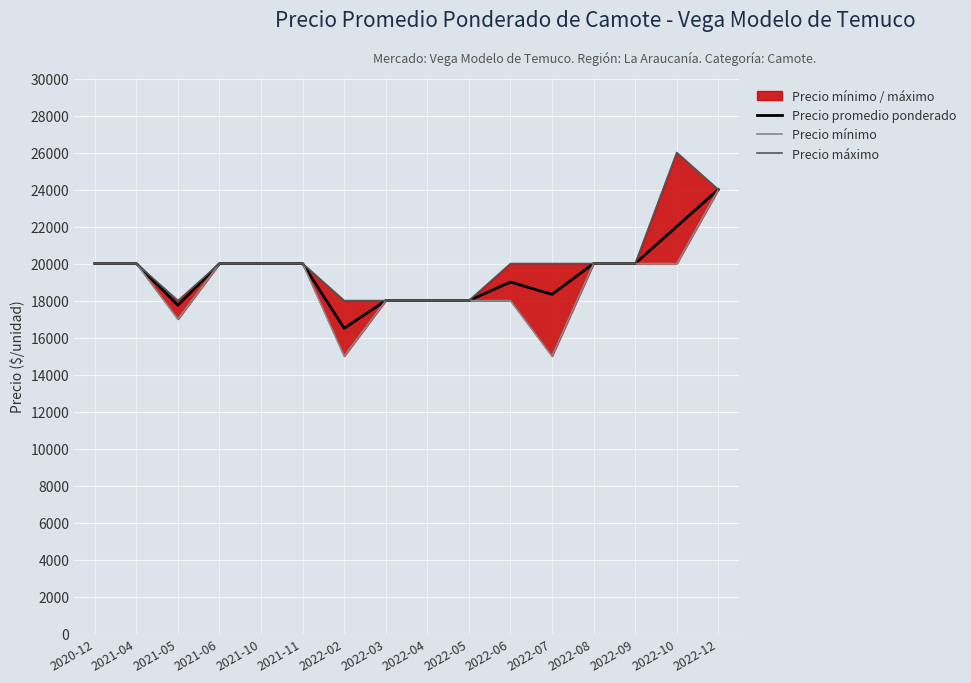

Reading left to right, extract all data points from this chart.

Precio promedio ponderado: 2020-12=20000	2021-04=20000	2021-05=17750	2021-06=20000	2021-10=20000	2021-11=20000	2022-02=16500	2022-03=18000	2022-04=18000	2022-05=18000	2022-06=19000	2022-07=18333	2022-08=20000	2022-09=20000	2022-10=22000	2022-12=24000
Precio mínimo: 2020-12=20000	2021-04=20000	2021-05=17000	2021-06=20000	2021-10=20000	2021-11=20000	2022-02=15000	2022-03=18000	2022-04=18000	2022-05=18000	2022-06=18000	2022-07=15000	2022-08=20000	2022-09=20000	2022-10=20000	2022-12=24000
Precio máximo: 2020-12=20000	2021-04=20000	2021-05=18000	2021-06=20000	2021-10=20000	2021-11=20000	2022-02=18000	2022-03=18000	2022-04=18000	2022-05=18000	2022-06=20000	2022-07=20000	2022-08=20000	2022-09=20000	2022-10=26000	2022-12=24000